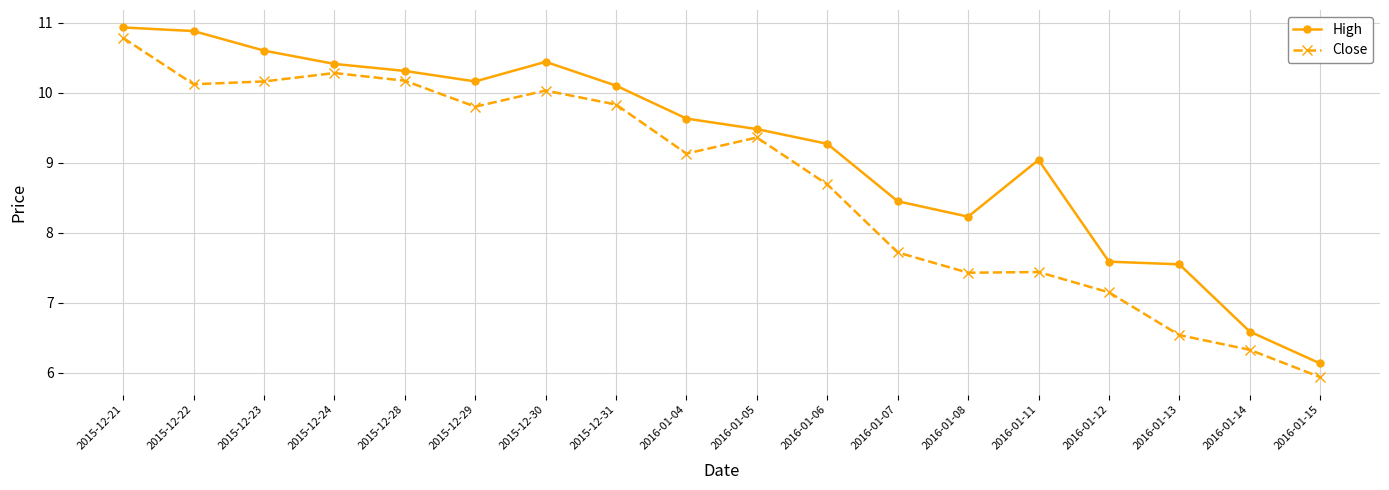

True or false: Close and High intersect in this chart.

False